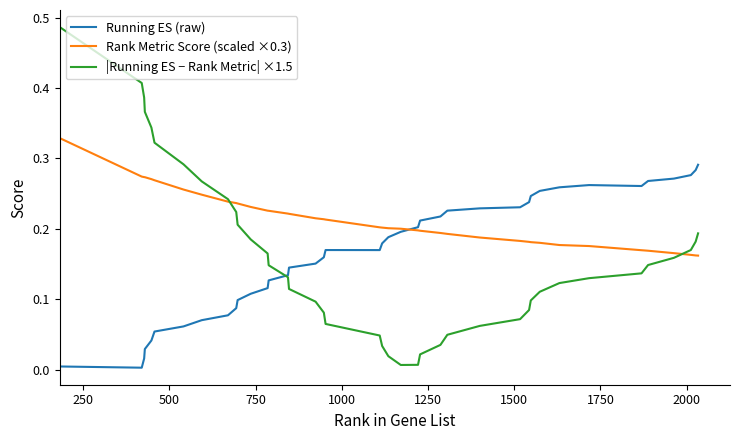

How many distinct data groups are displayed?

3